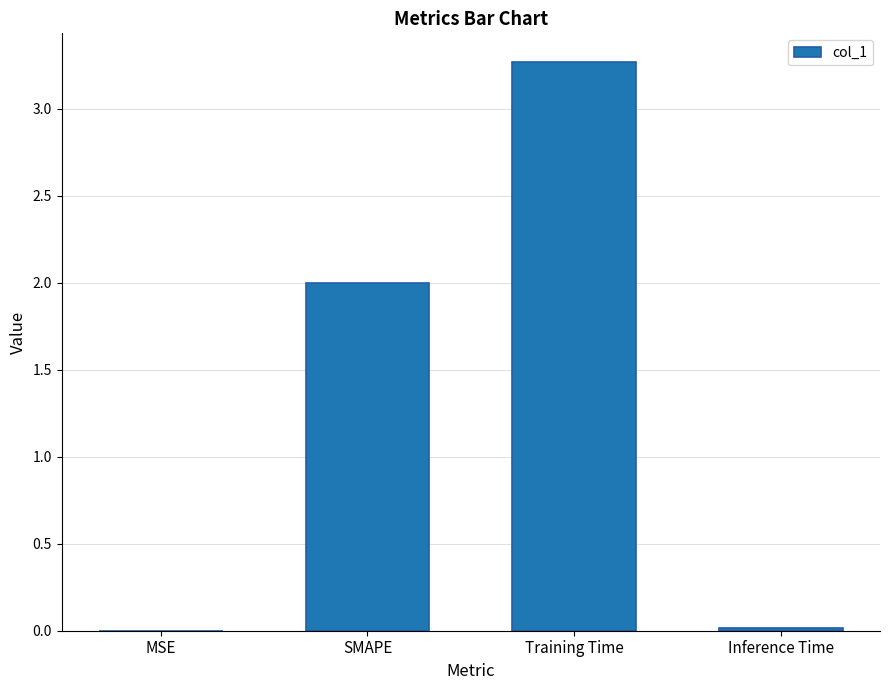

Is it true that the value at Training Time is 1.3?

False